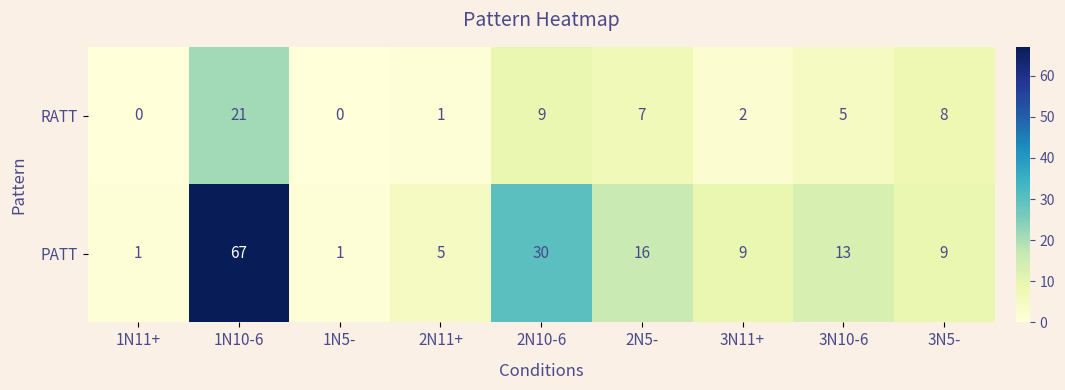

What is the sum of the PATT values at 3N10-6 and 2N10-6?

43